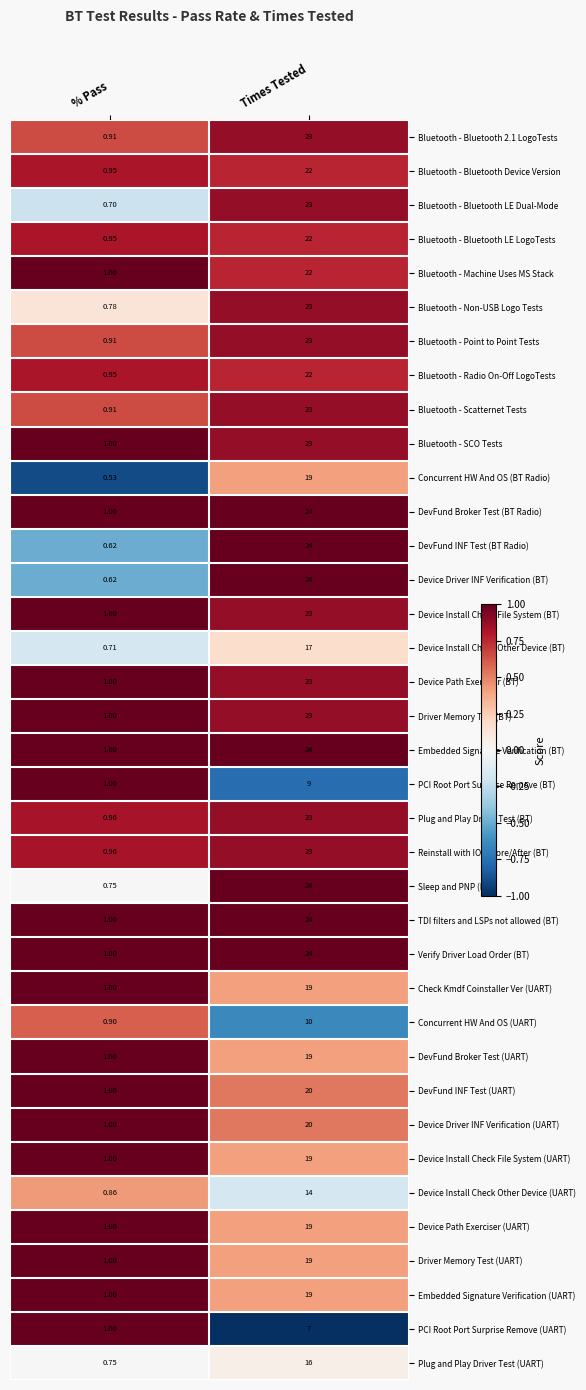

Rank the categories by Device Driver INF Verification (UART) value from lowest to highest.

% Pass, Times Tested